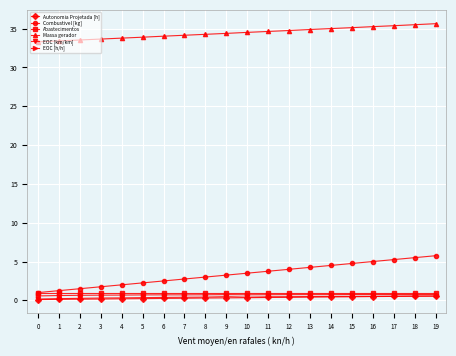

Which series has the largest total across all categories?

Massa gerador